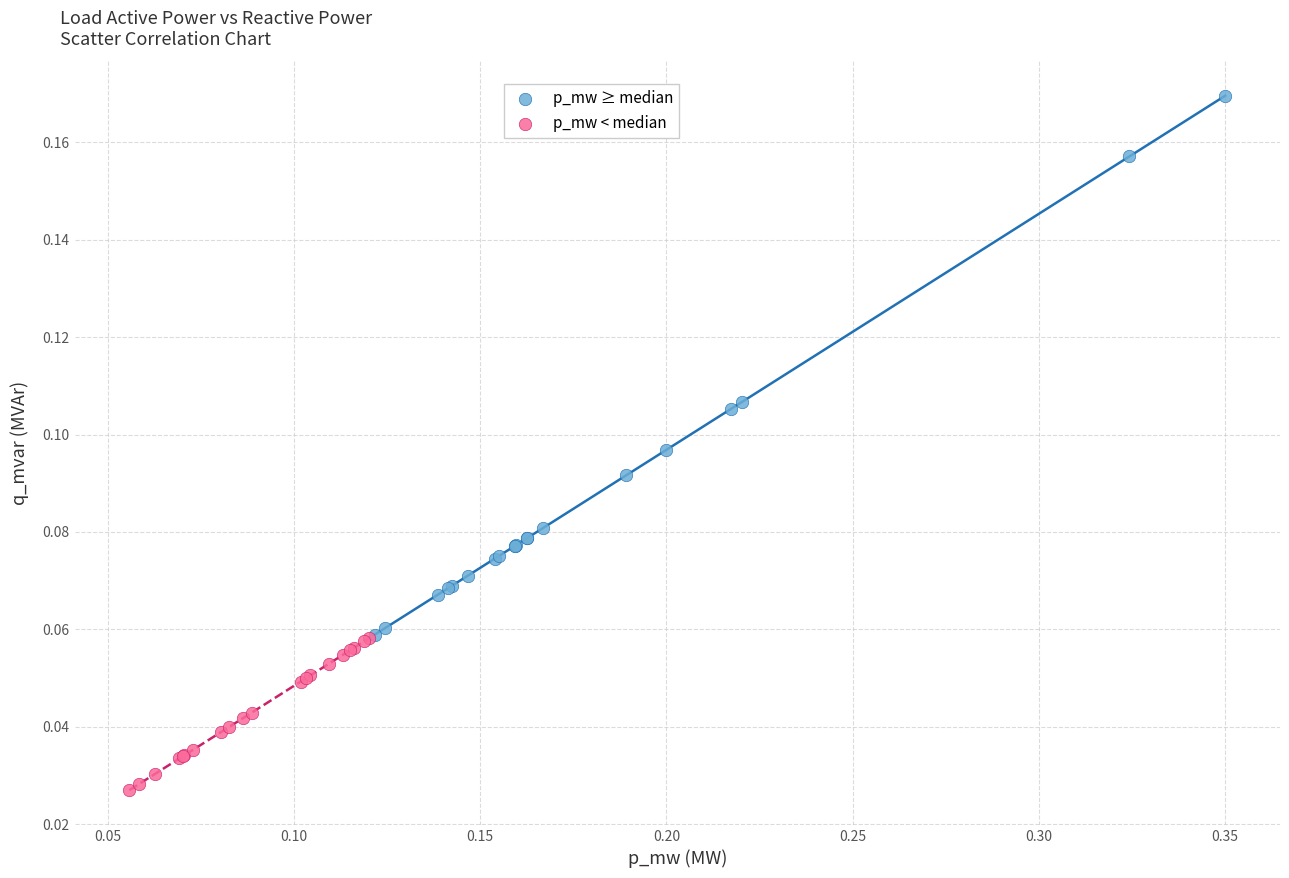

Which series reaches the minimum Y coordinate?

p_mw < median